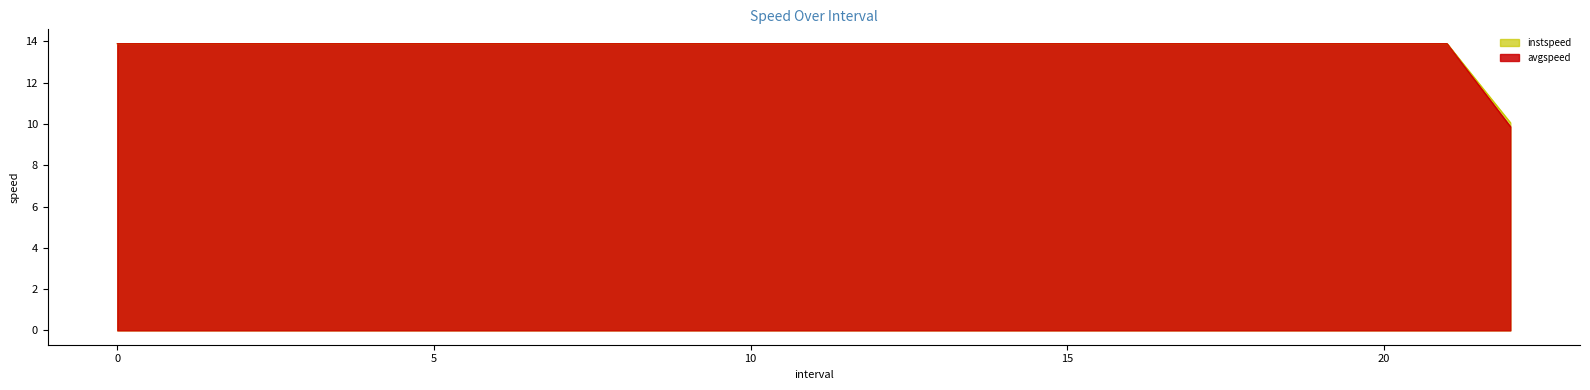

Reading right to left, list all the values displayed in this chart.

instspeed: 22=10.1	21=13.9	20=13.9	19=13.9	18=13.9	17=13.9	16=13.9	15=13.9	14=13.9	13=13.9	12=13.9	11=13.9	10=13.9	9=13.9	8=13.9	7=13.9	6=13.9	5=13.9	4=13.9	3=13.9	2=13.9	1=13.9	0=13.9
avgspeed: 22=9.9	21=13.9	20=13.9	19=13.9	18=13.9	17=13.9	16=13.9	15=13.9	14=13.9	13=13.9	12=13.9	11=13.9	10=13.9	9=13.9	8=13.9	7=13.9	6=13.9	5=13.9	4=13.9	3=13.9	2=13.9	1=13.9	0=13.9